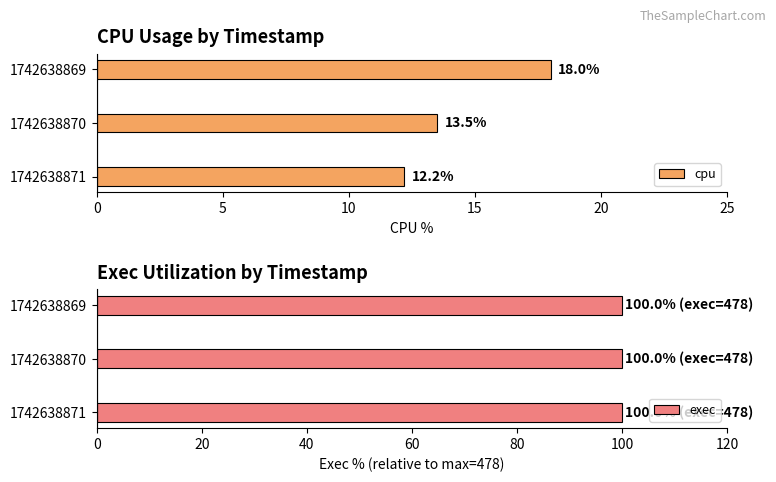

What is the approximate value of cpu at 1742638870?

13.5